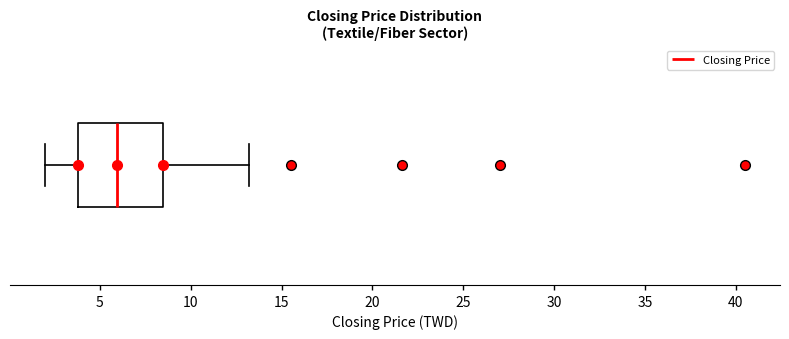

Where does the left whisker of the box end on the x-axis? The values are not printed on the chart, so give them approximately, as read against the axis.

2.0